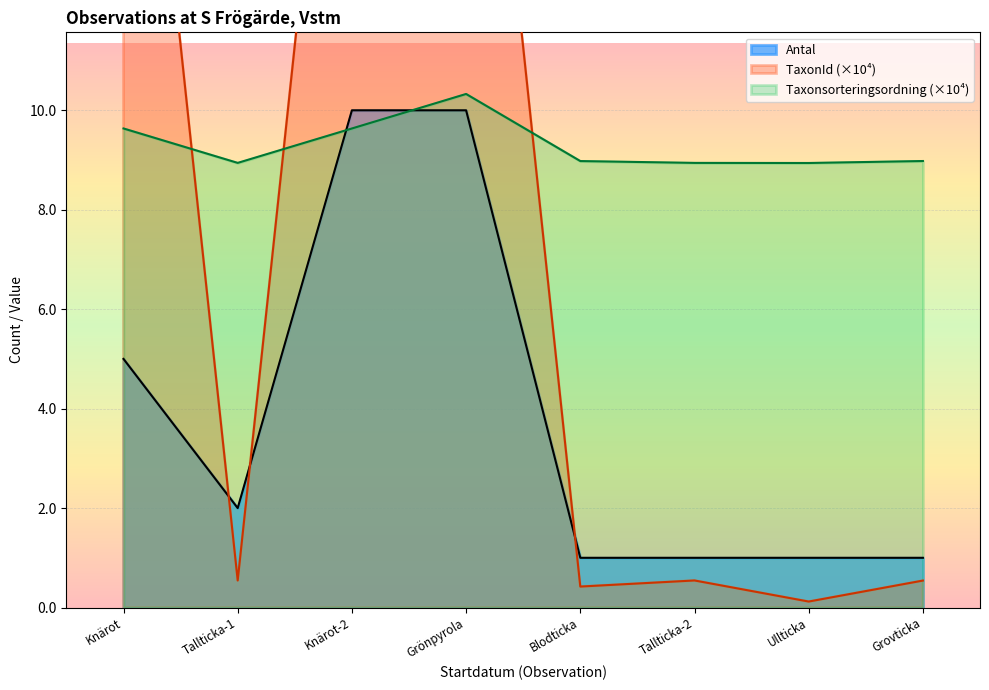

True or false: Taxonsorteringsordning (×10⁴) has a value of 18.5 at Grönpyrola.

False